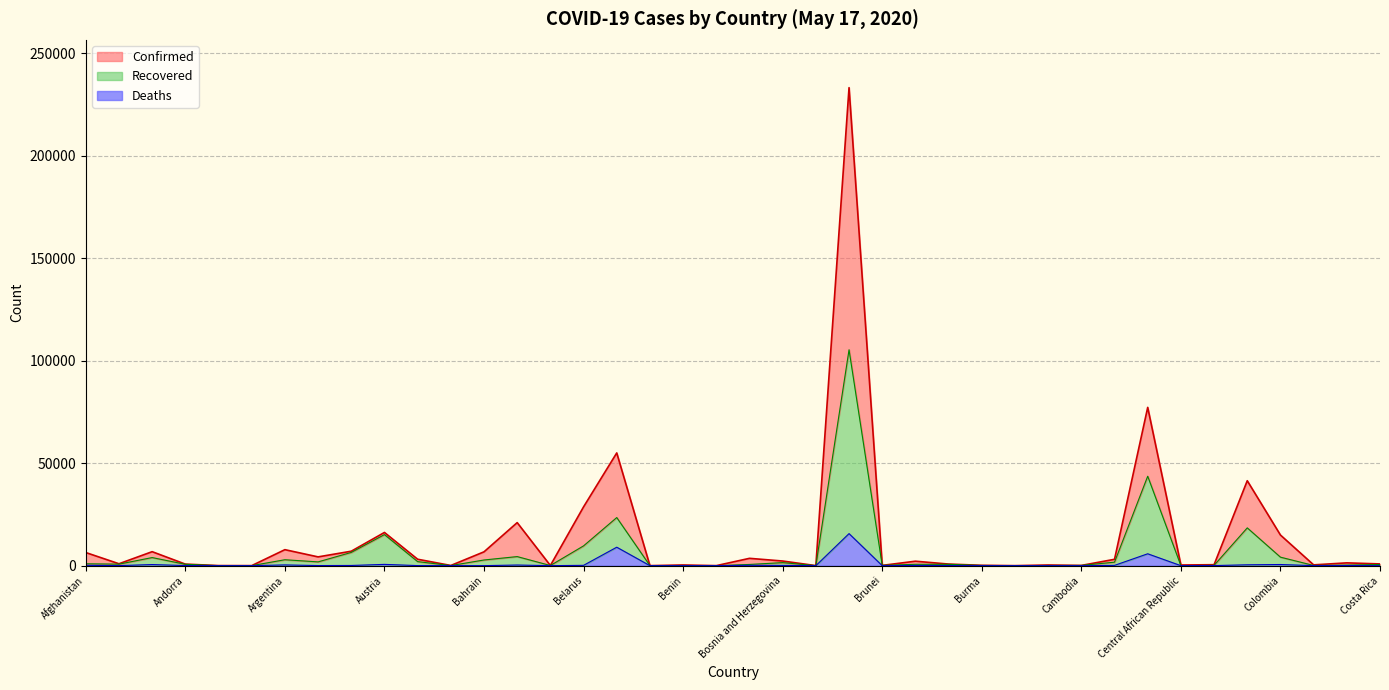

What are all the series names shown in the legend?

Confirmed (line), Recovered (line), Deaths (line)